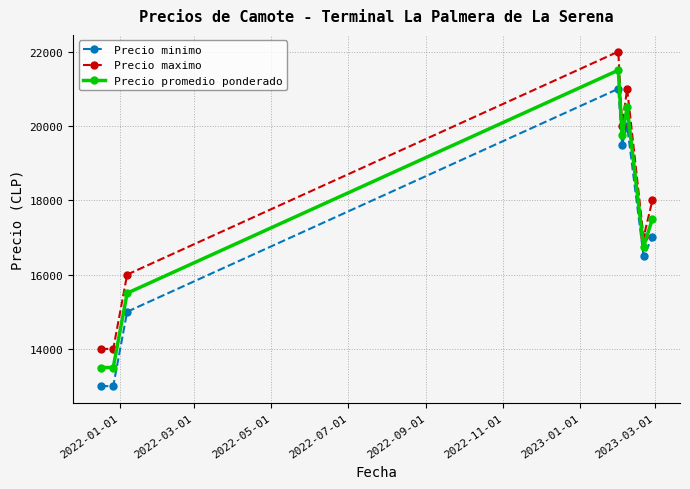

What is the value of the Precio promedio ponderado point at the 5th from the left?

19750